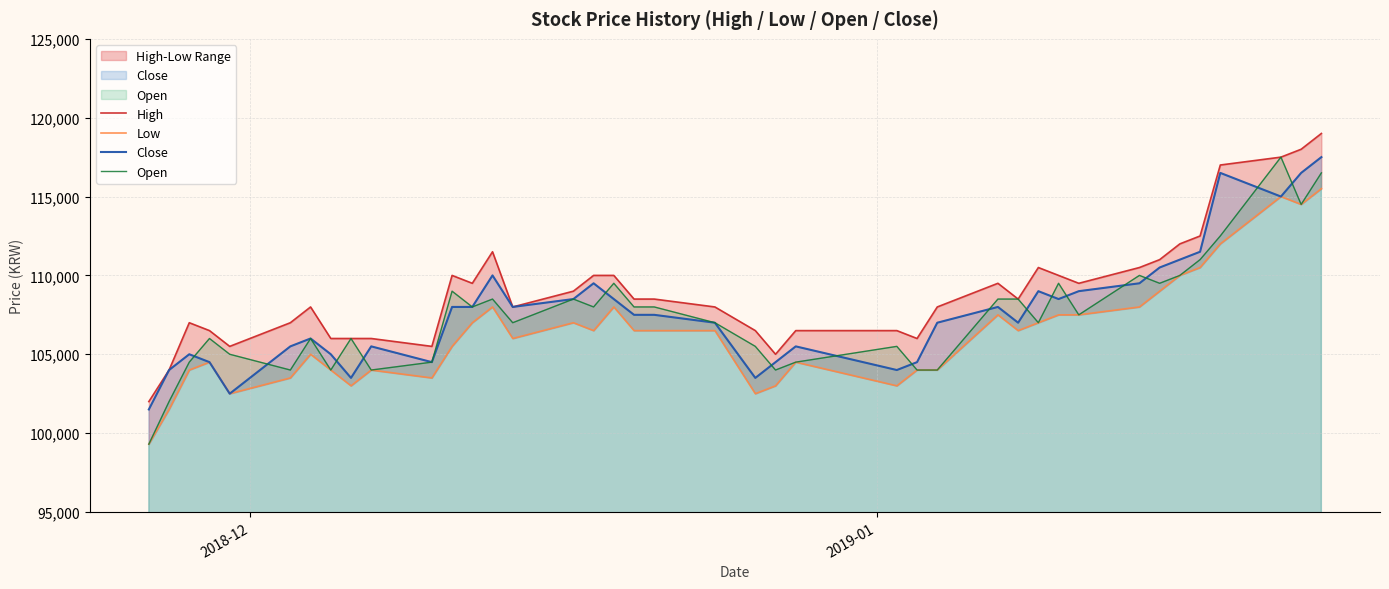

What is the average value of the Open series?

107420